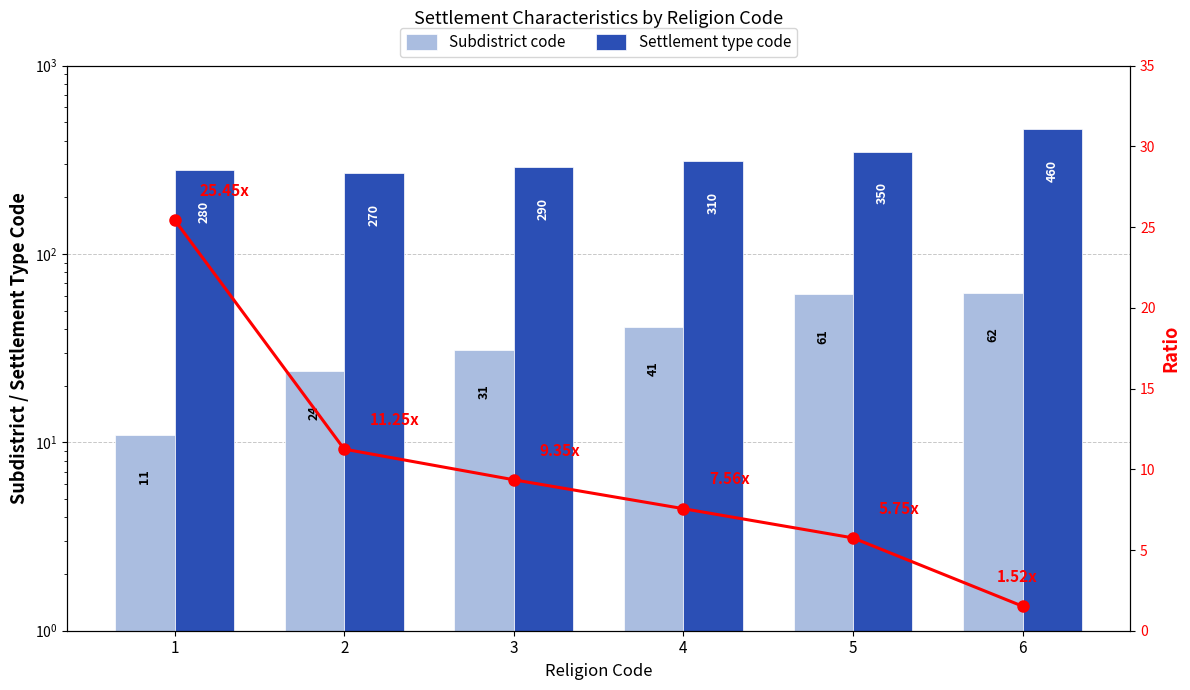

Between 4 and 5, which is larger?

5